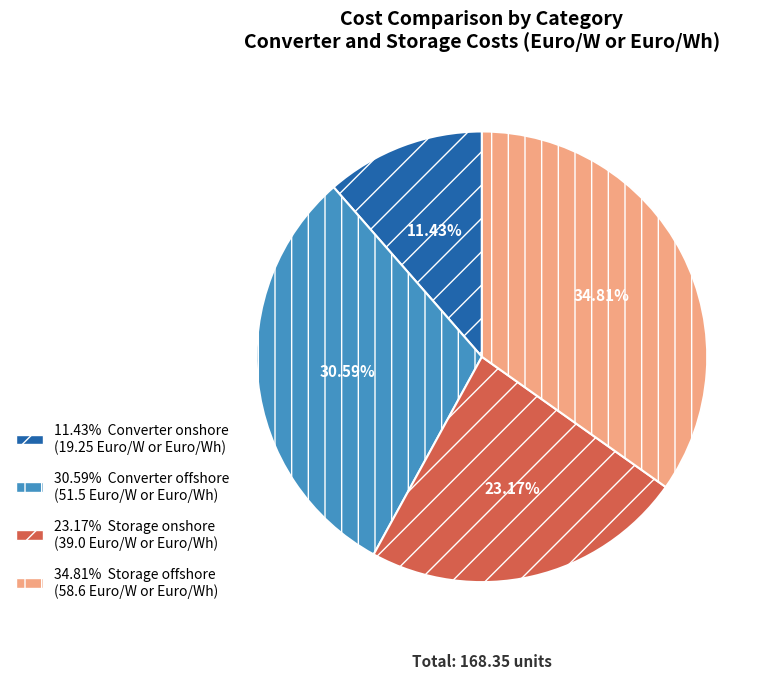

Does any single category account for the majority?

No